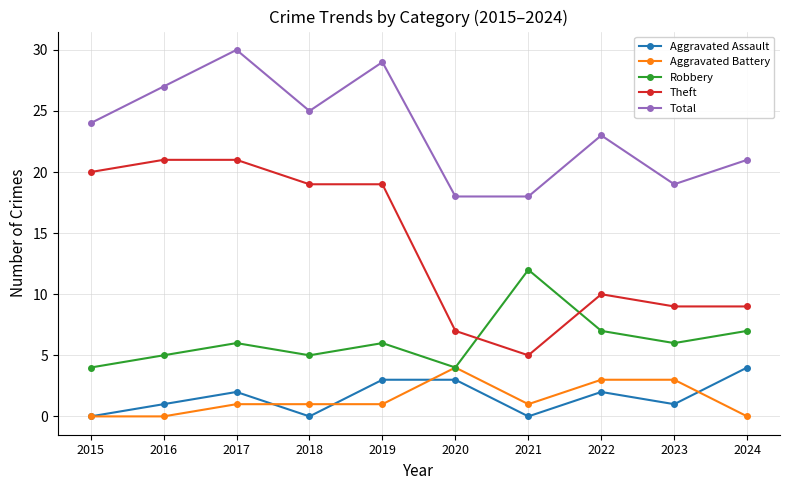

At which label is Theft closest to 13?

2022